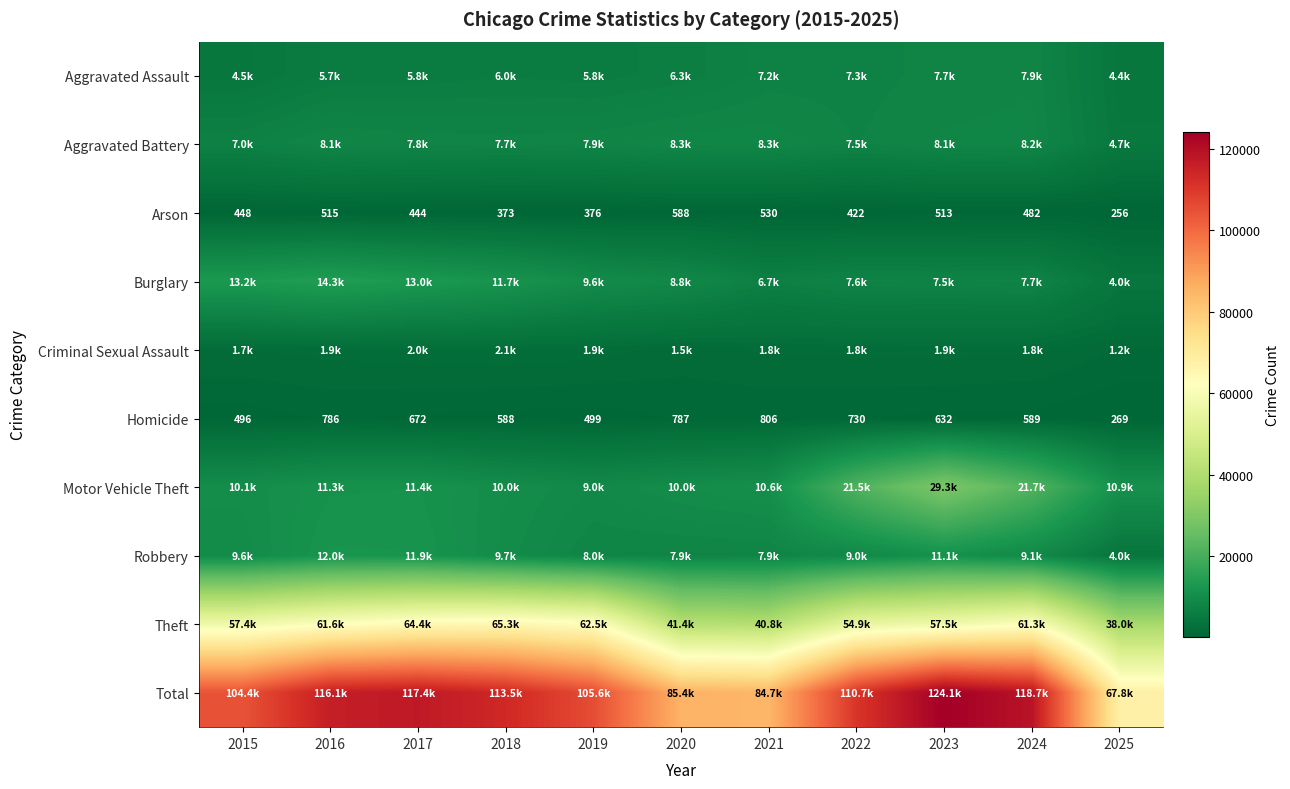

What is the highest value of the Homicide series?

806